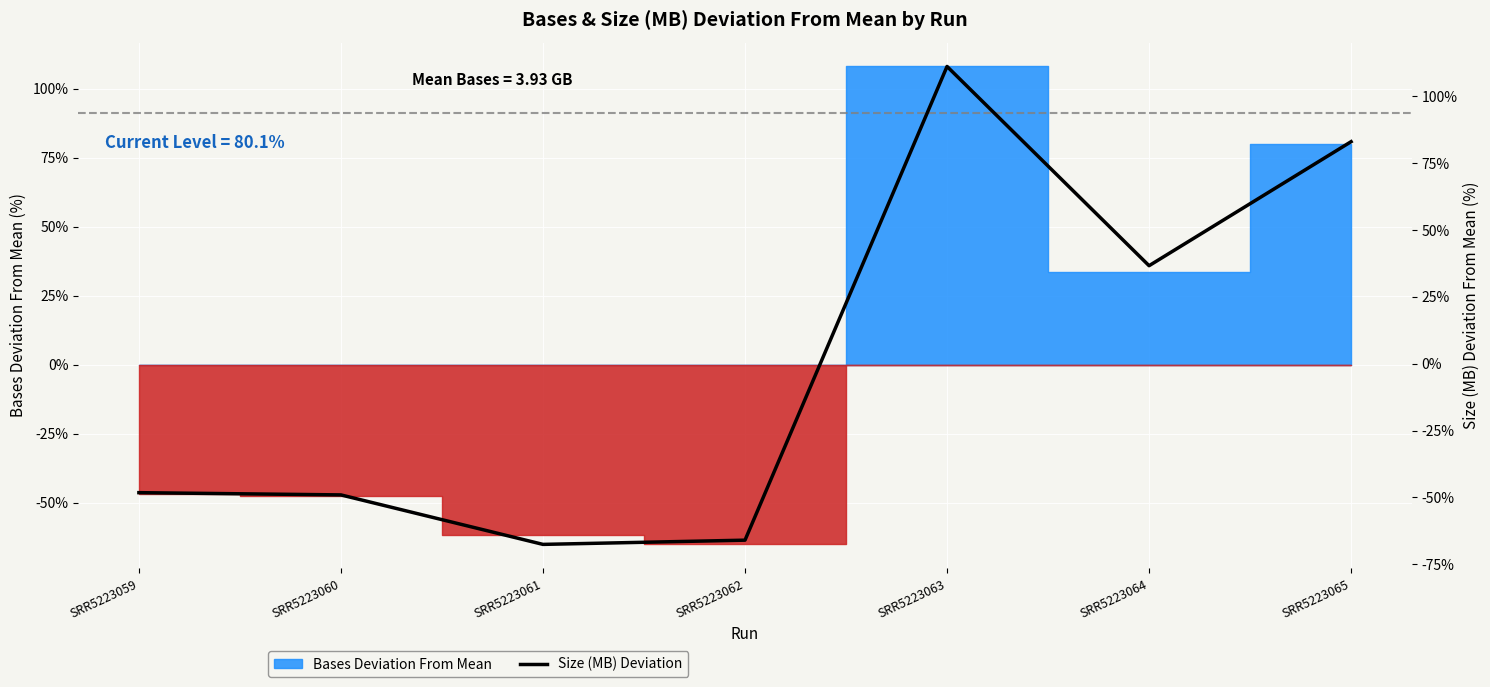

How many points are lower than both their immediate neighbors (excluding endpoints)?

2